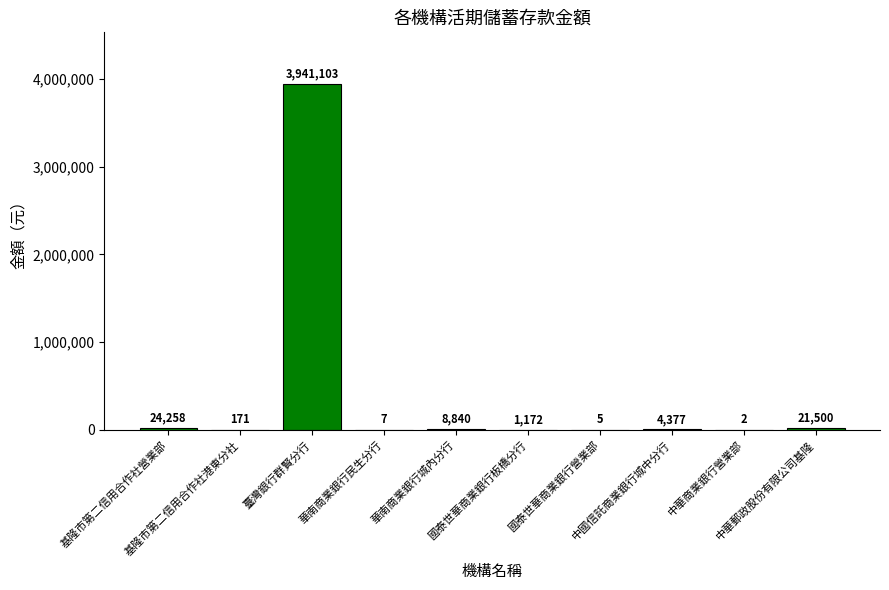

What is the greatest value displayed?

3941103